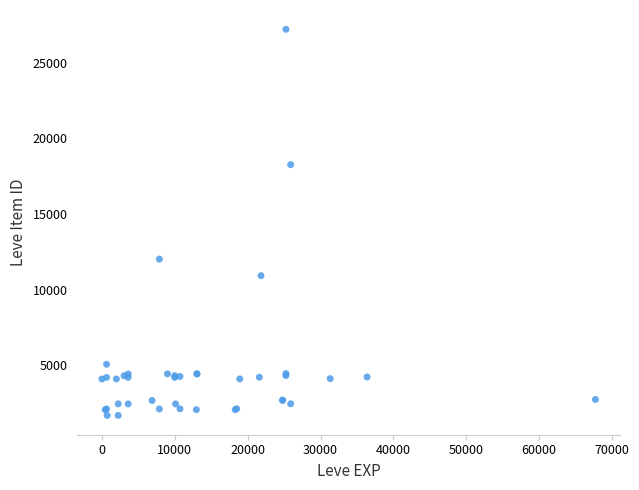

What Y value in the scatter plot is closest to 14448?

12018